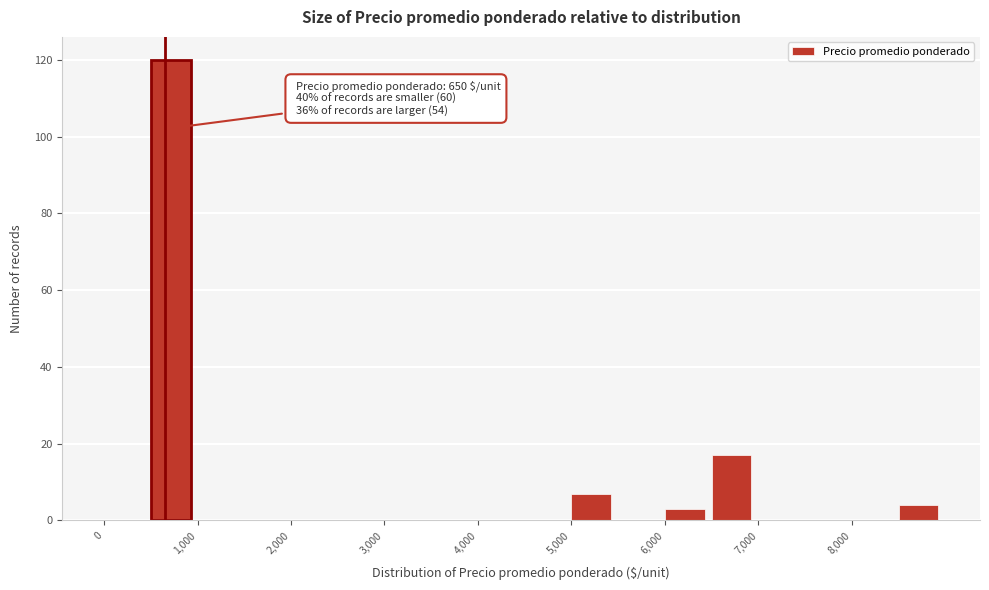

Which range on the x-axis has the tallest bar?

500 to 1000